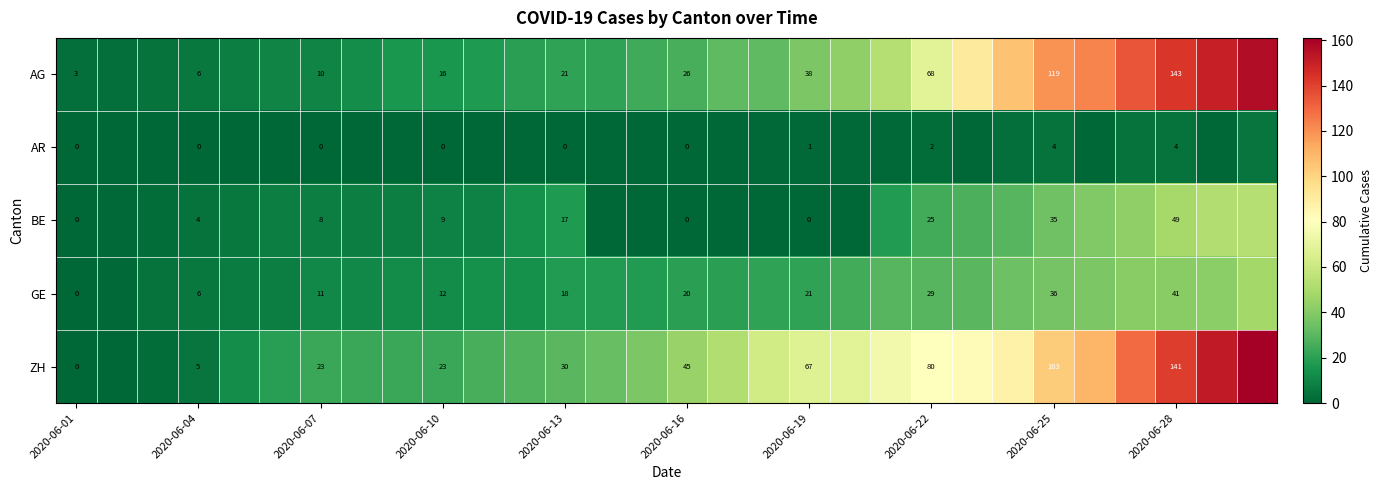

The value of AG at 2020-06-19 is 38. True or false?

True